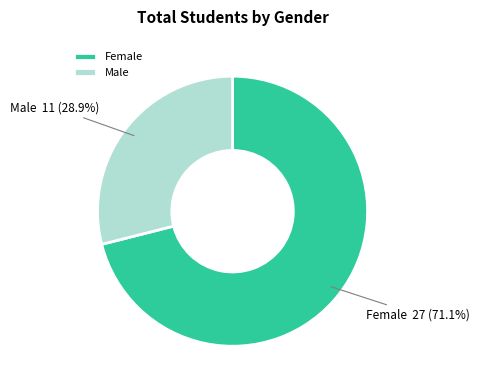

To the nearest percent, what is the difference between the largest and smallest slice percentages?

42%